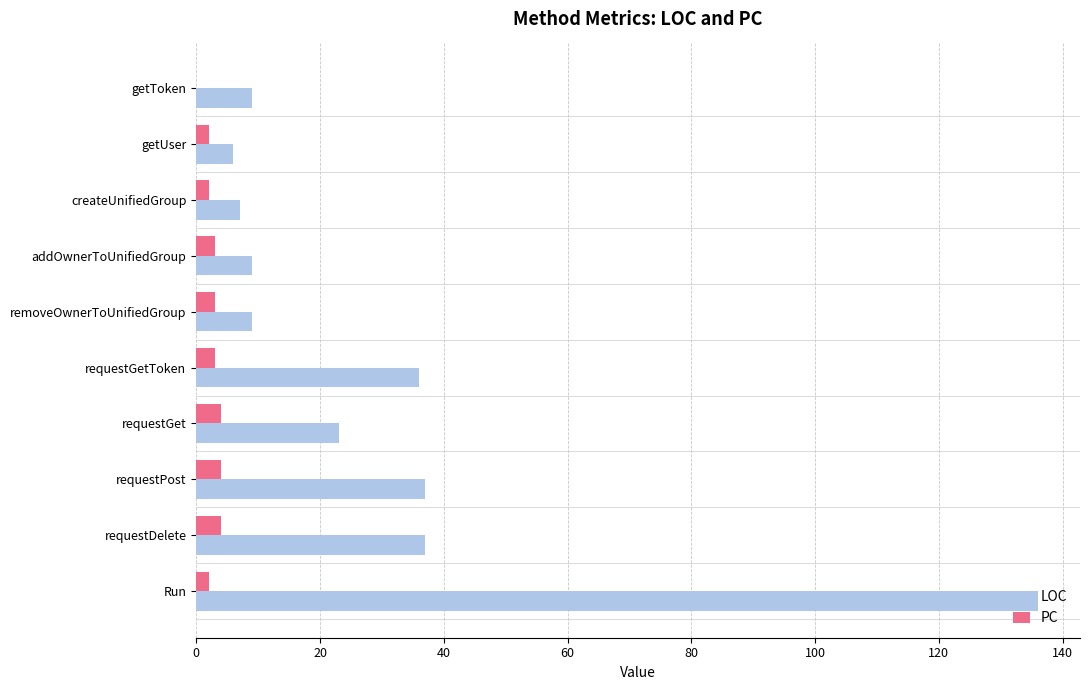

What is the sum of all PC values?

27